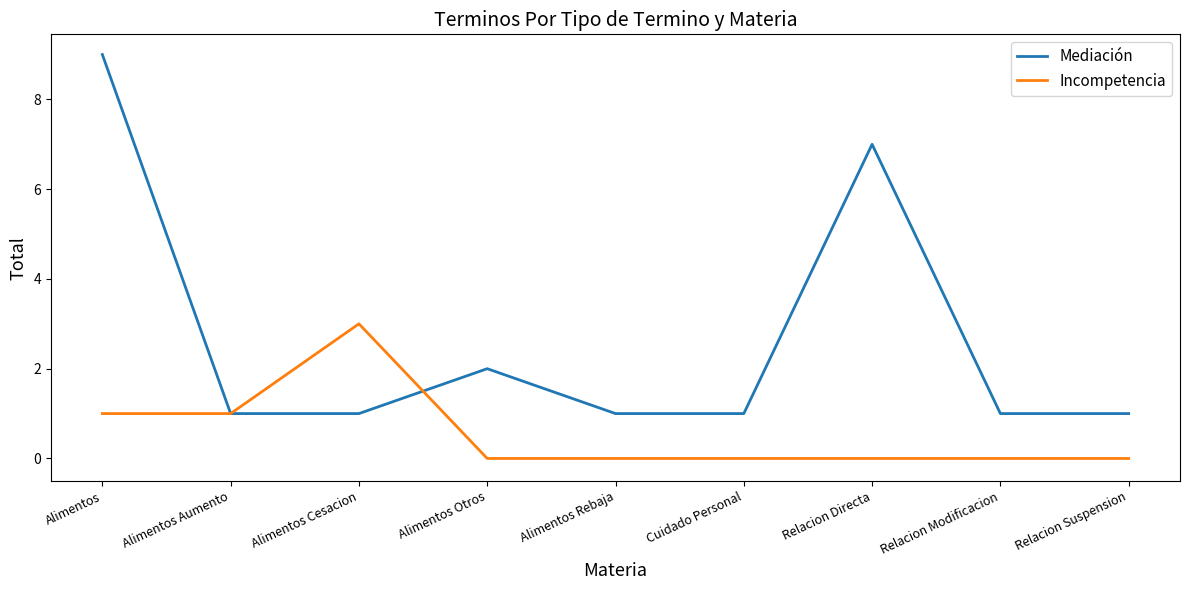

What position from the left is Alimentos Aumento?

2